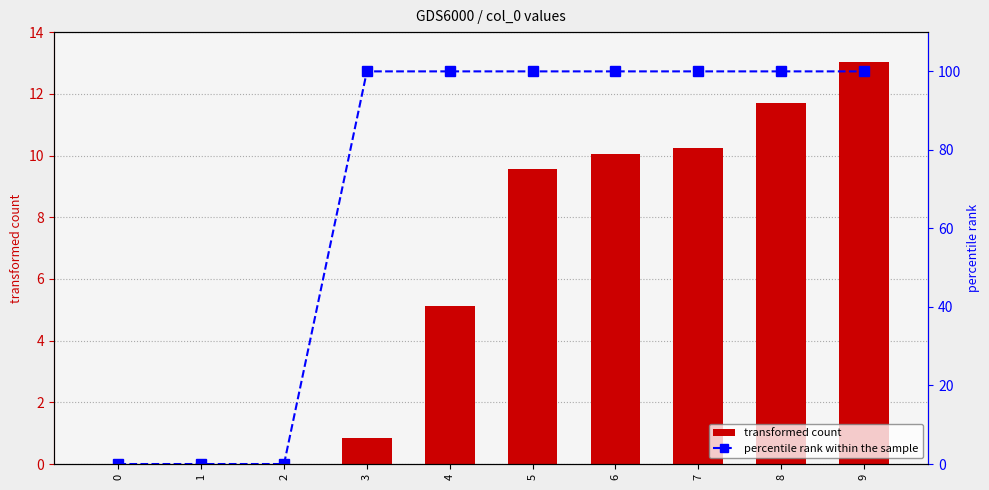

What is the sum of all transformed count values?

60.6